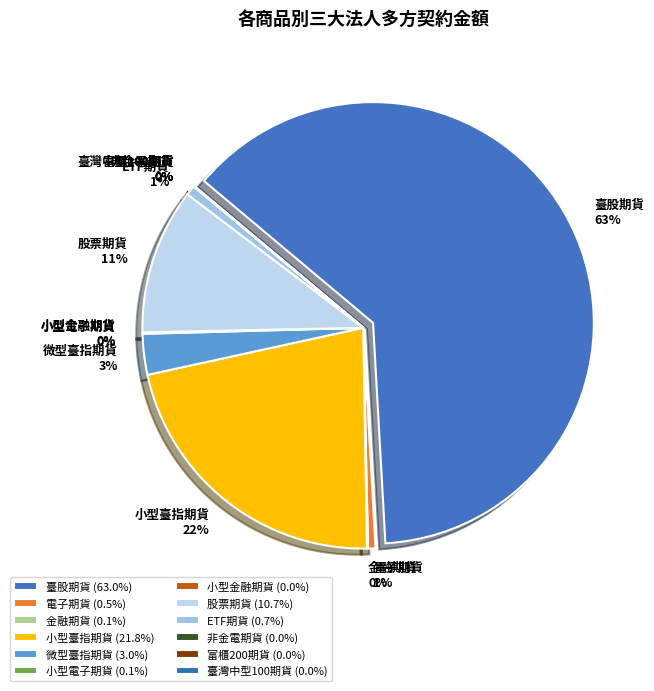

Which slice represents more than half of the pie?

臺股期貨